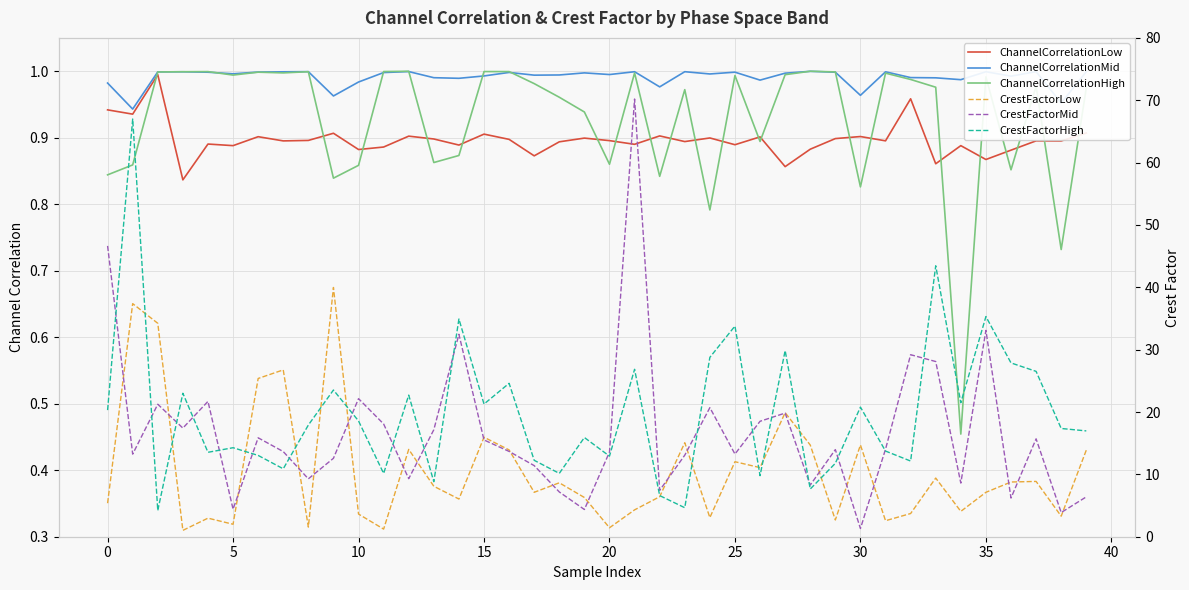

The value of CrestFactorHigh at 15 is 21.3. True or false?

True